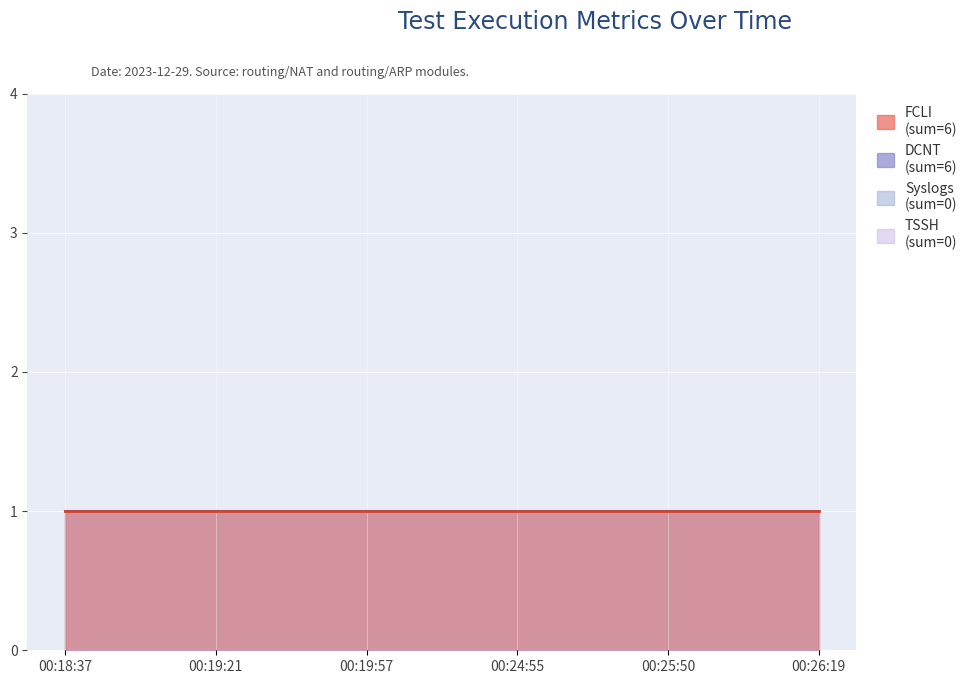

What is the total value across all series at 2023-12-29 00:18:37?

2